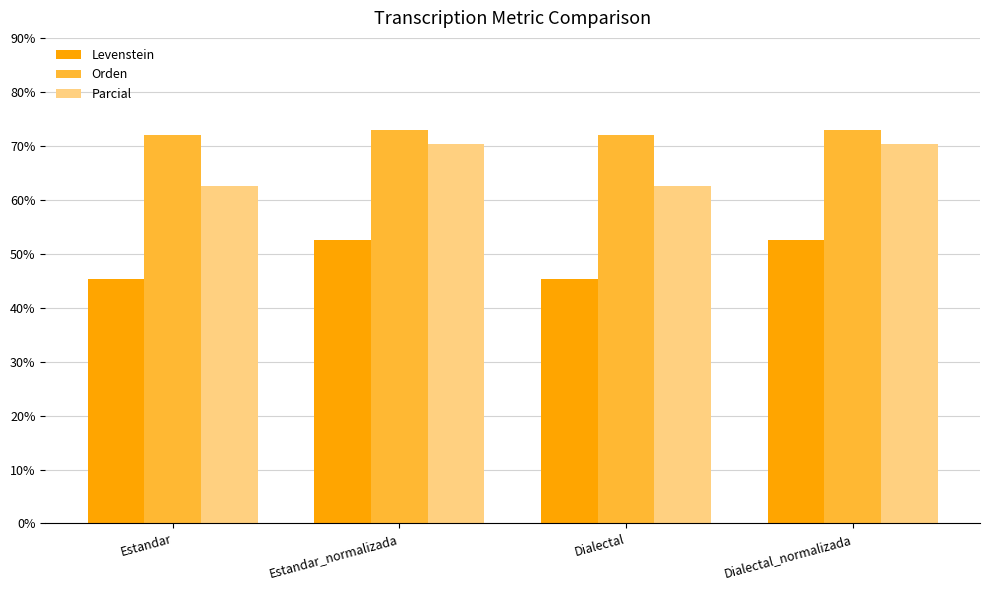

Reading left to right, extract all data points from this chart.

Levenstein: Estandar=45.3	Estandar_normalizada=52.5	Dialectal=45.3	Dialectal_normalizada=52.5
Orden: Estandar=72.1	Estandar_normalizada=73.0	Dialectal=72.1	Dialectal_normalizada=73.0
Parcial: Estandar=62.6	Estandar_normalizada=70.4	Dialectal=62.6	Dialectal_normalizada=70.4